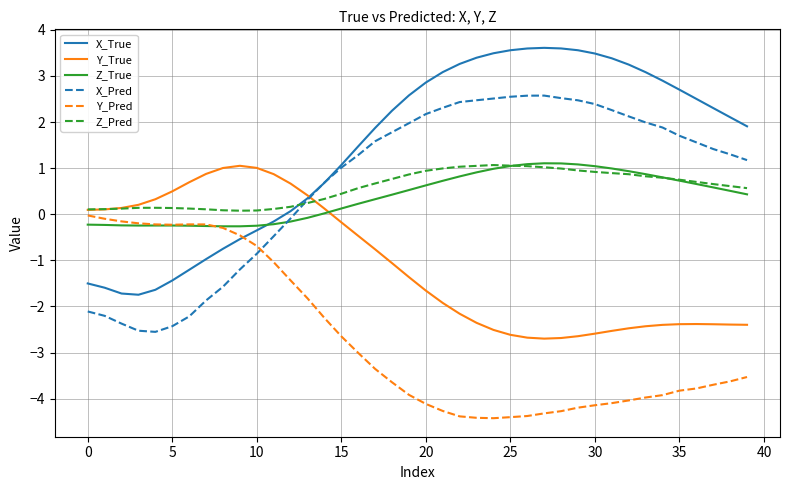

What is the maximum value for X_Pred?

2.6